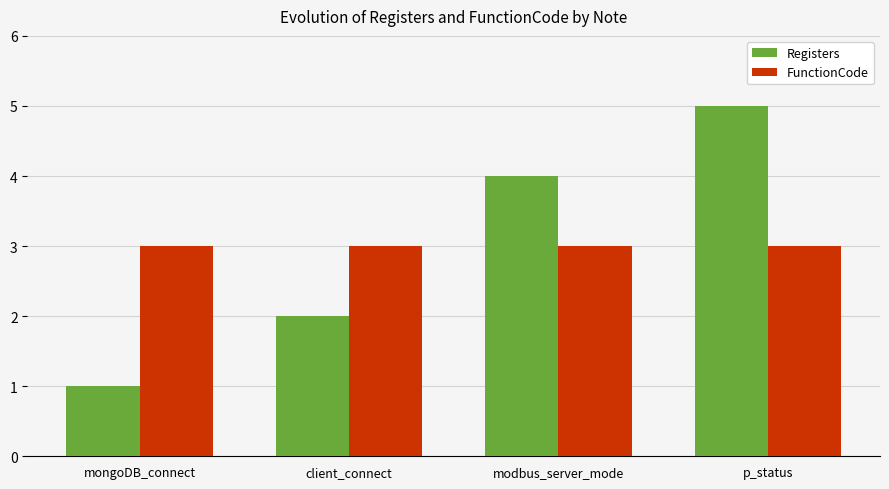

What is the difference between the highest and lowest values at mongoDB_connect?

2